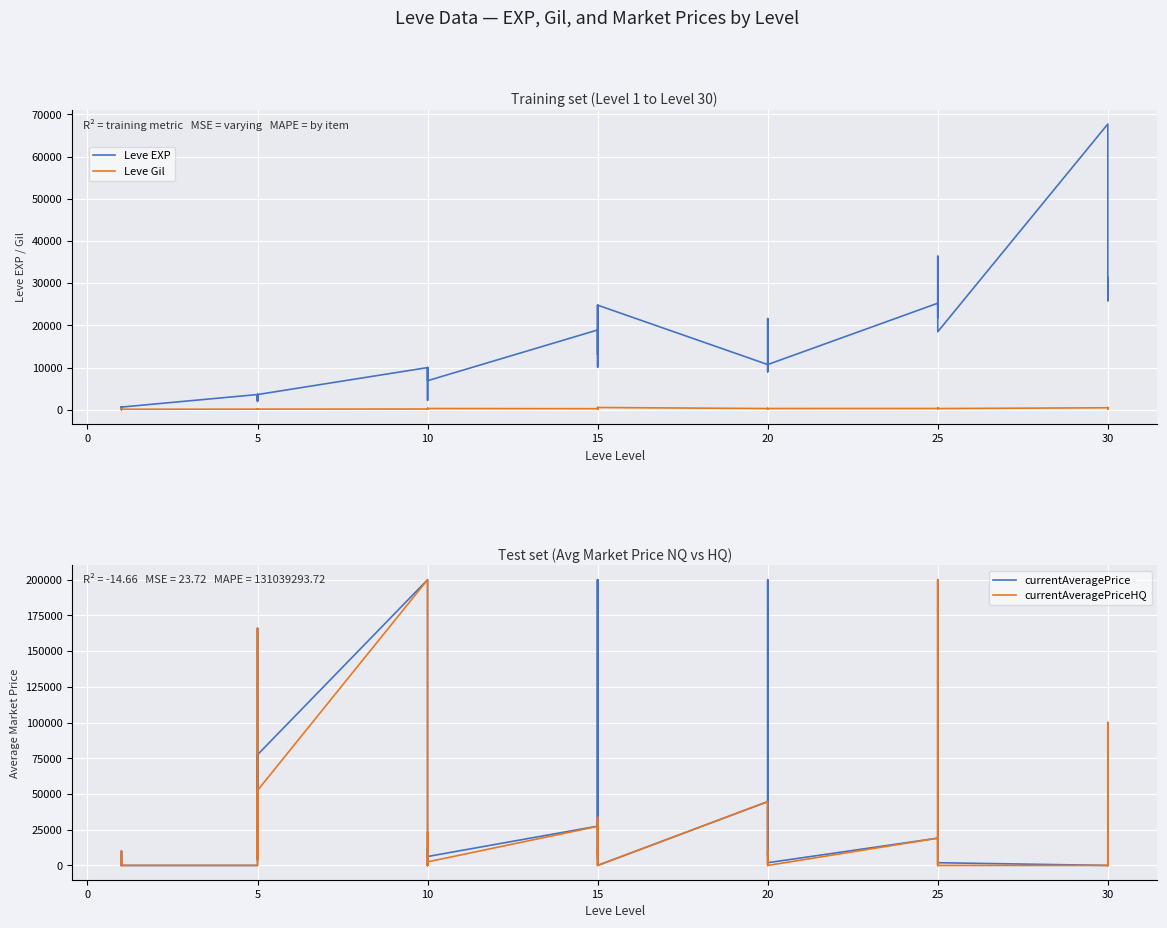

Does the chart display data point markers on the line(s)?

No